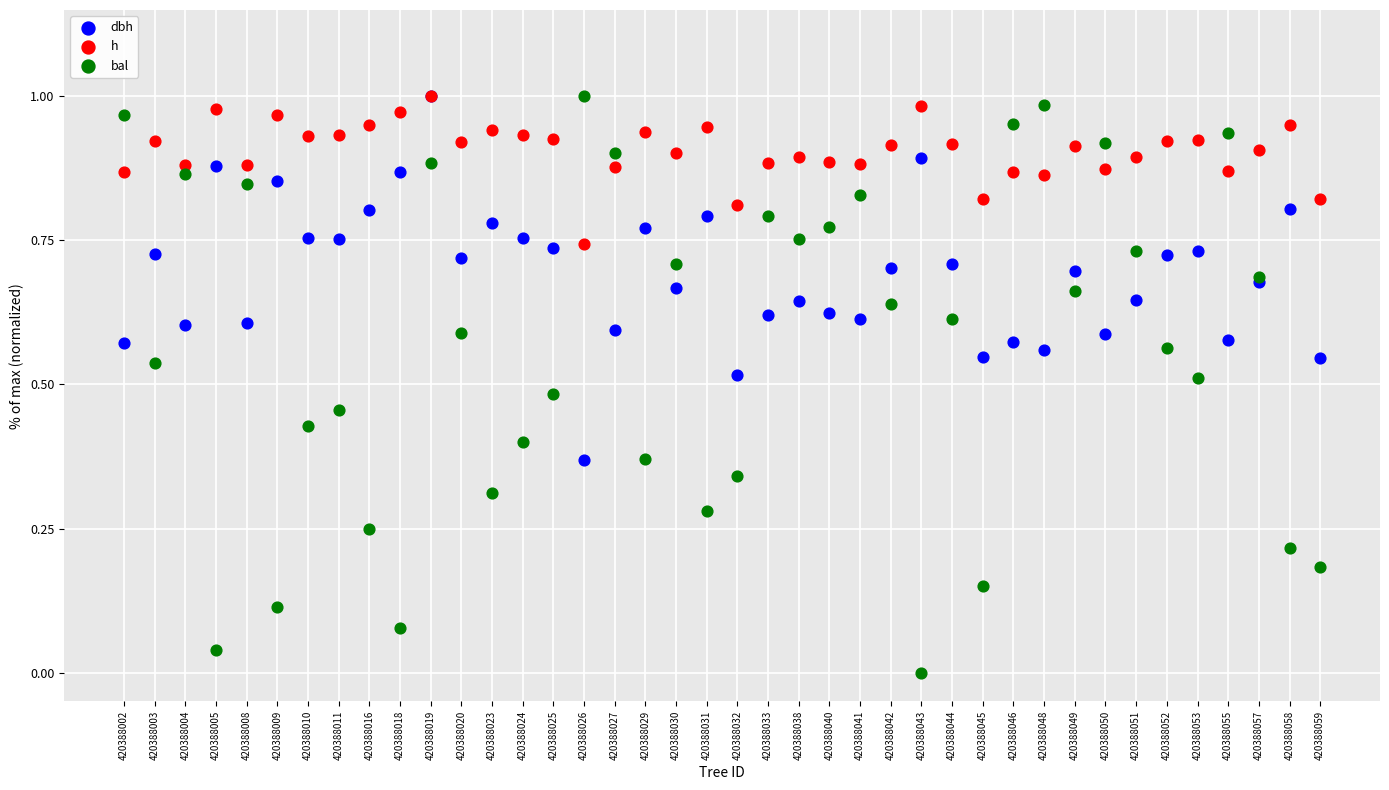

What are all the series names shown in the legend?

dbh, h, bal